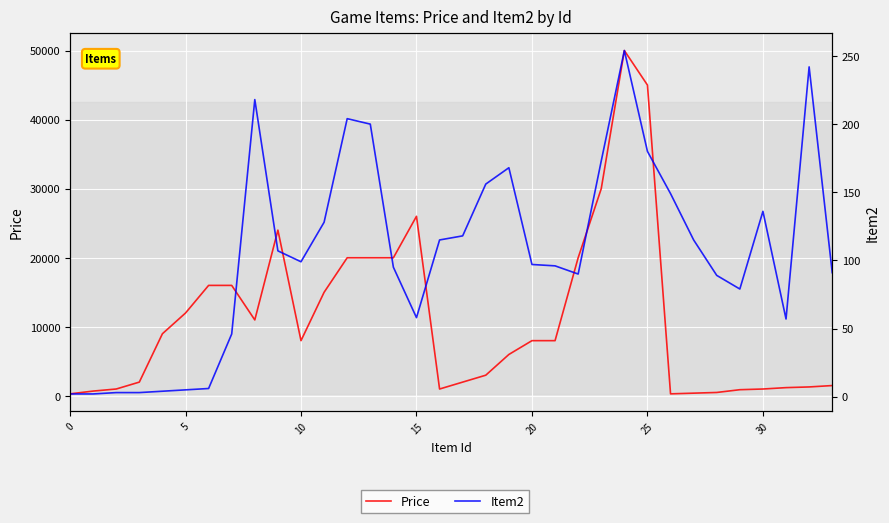

What are all the series names shown in the legend?

Price, Item2